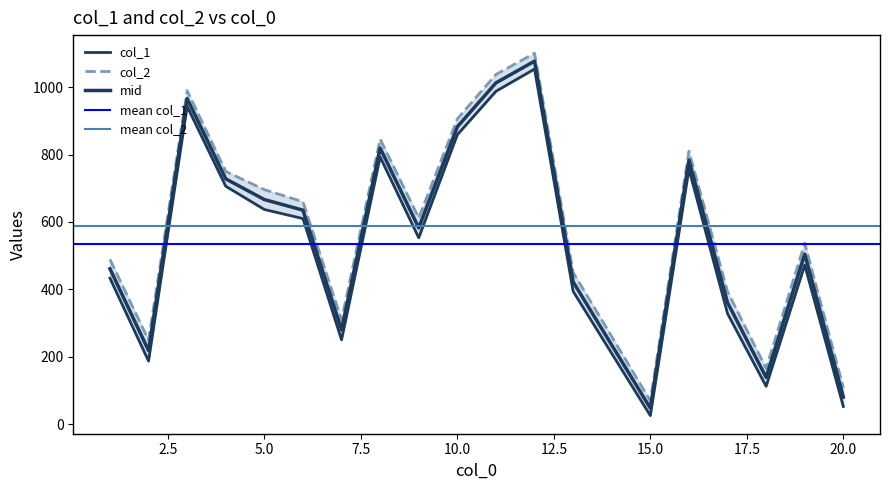

What is the sum of all col_2 values?

11178